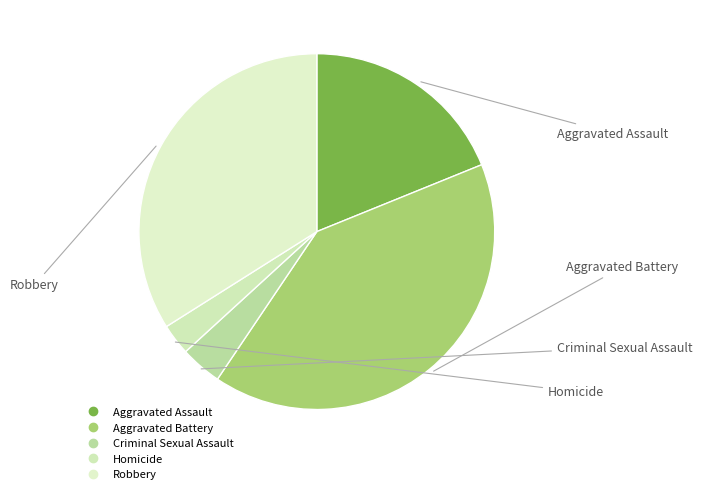

Do Aggravated Battery and Homicide together represent more than half of the pie?

No